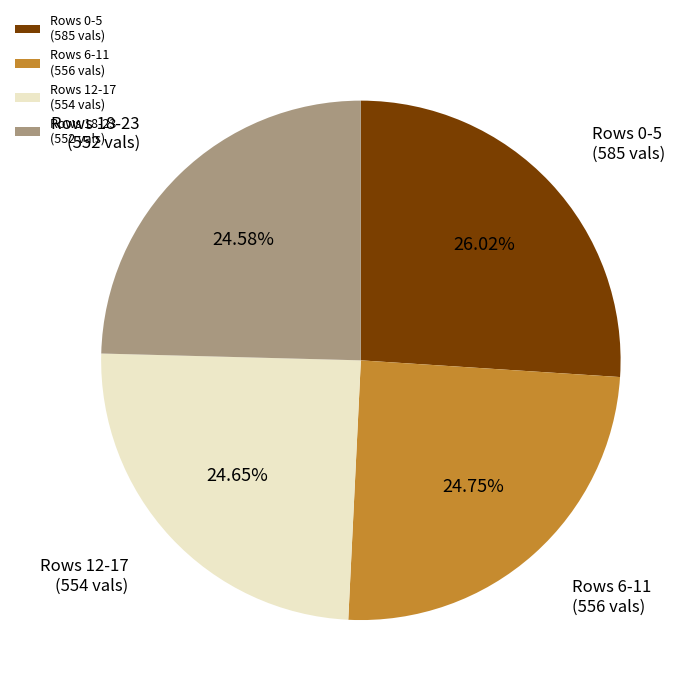

Is there any slice that represents more than half of the pie?

No